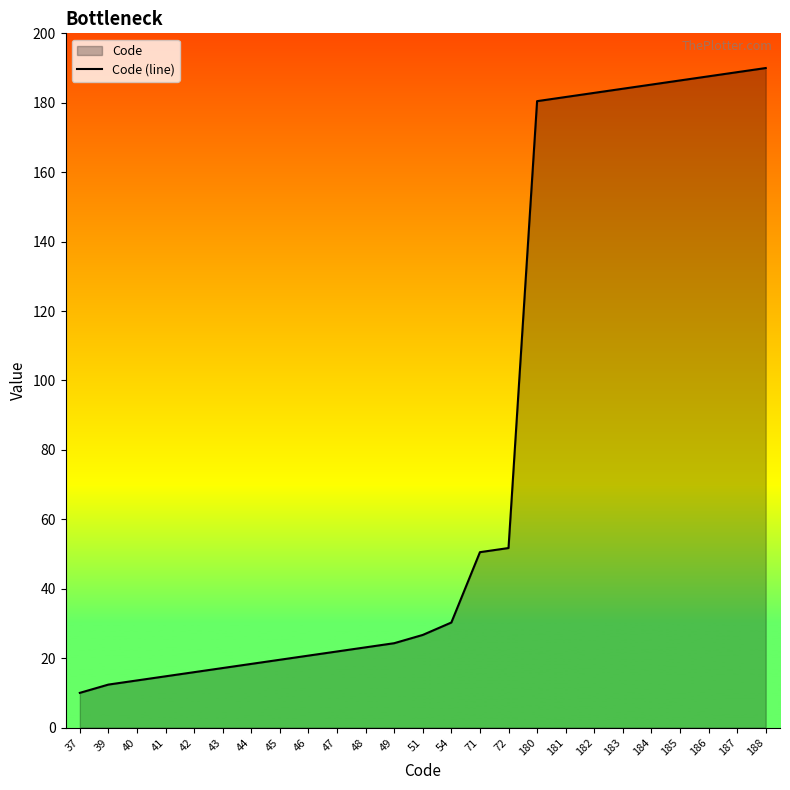

Which has a higher value, 48 or 46?

48